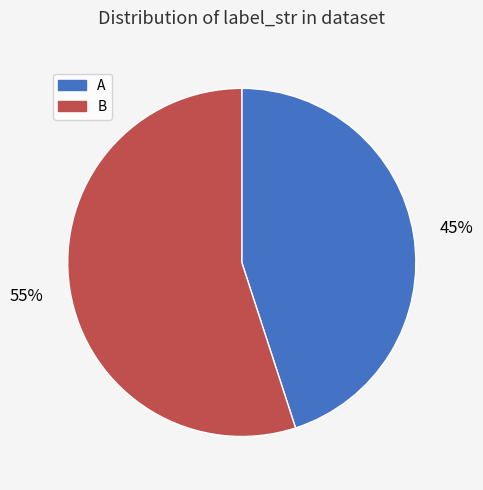

Rank the categories by value from lowest to highest.

A, B